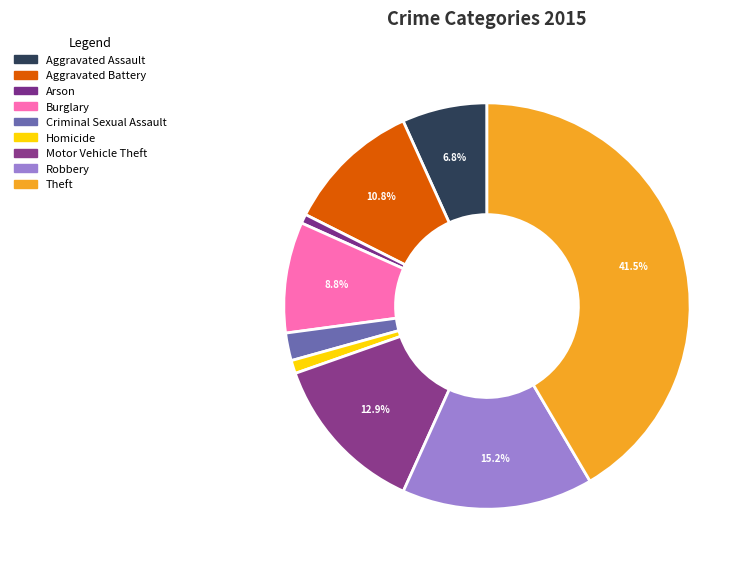

To the nearest percent, what percentage of the pie is Motor Vehicle Theft?

13%